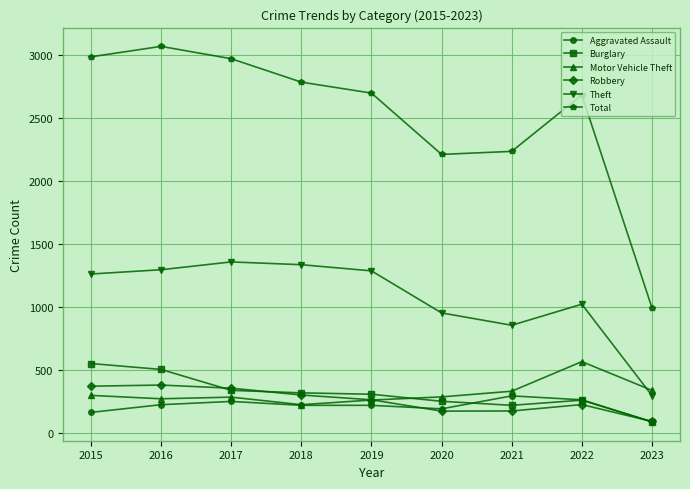

What is the value of the Motor Vehicle Theft point at the 2nd from the left?

272